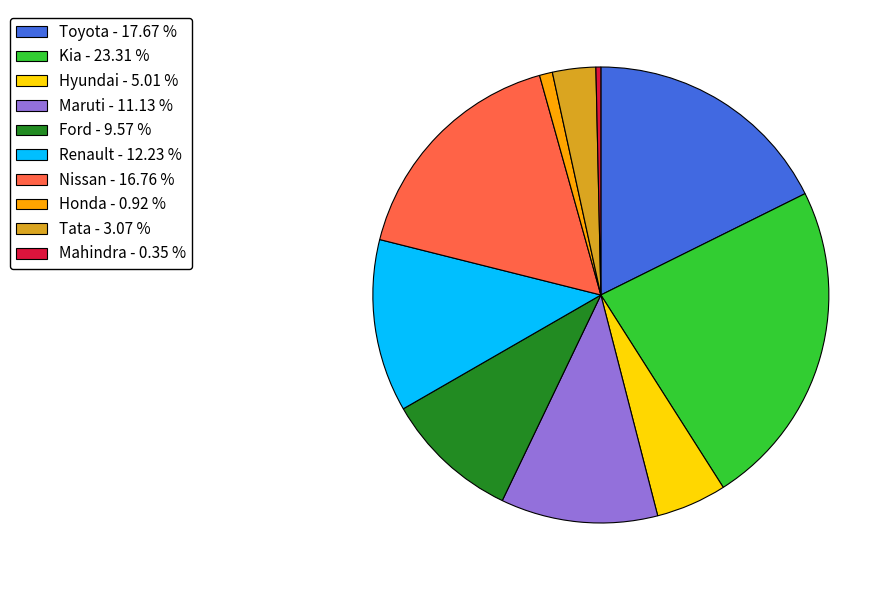

Is there a majority slice in this chart?

No